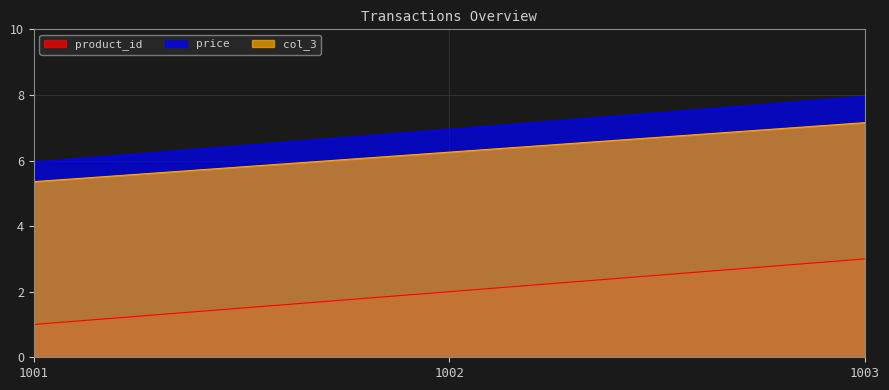

At which label does product_id reach its minimum?

1001